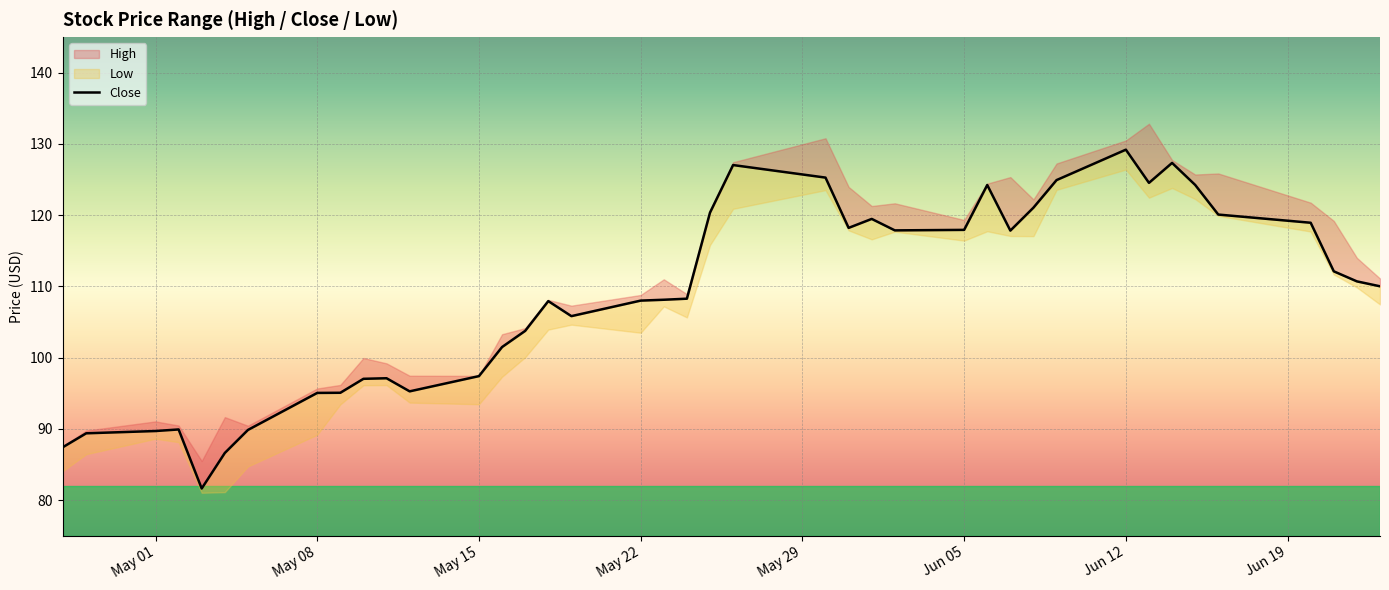

At which category does the chart reach its peak across all series?

Jun 12